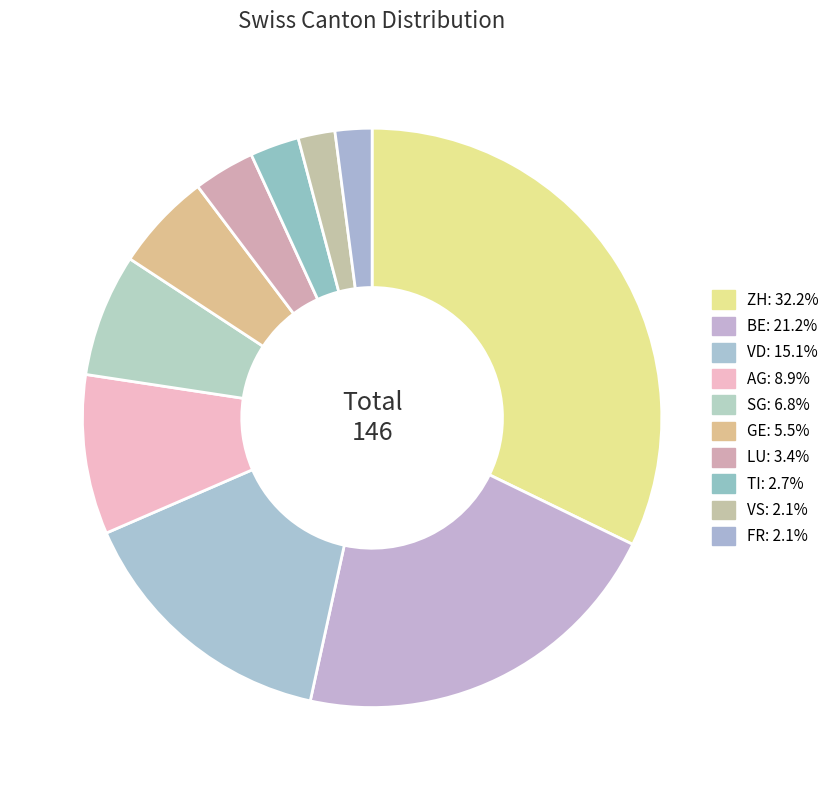

Does any single category account for the majority?

No